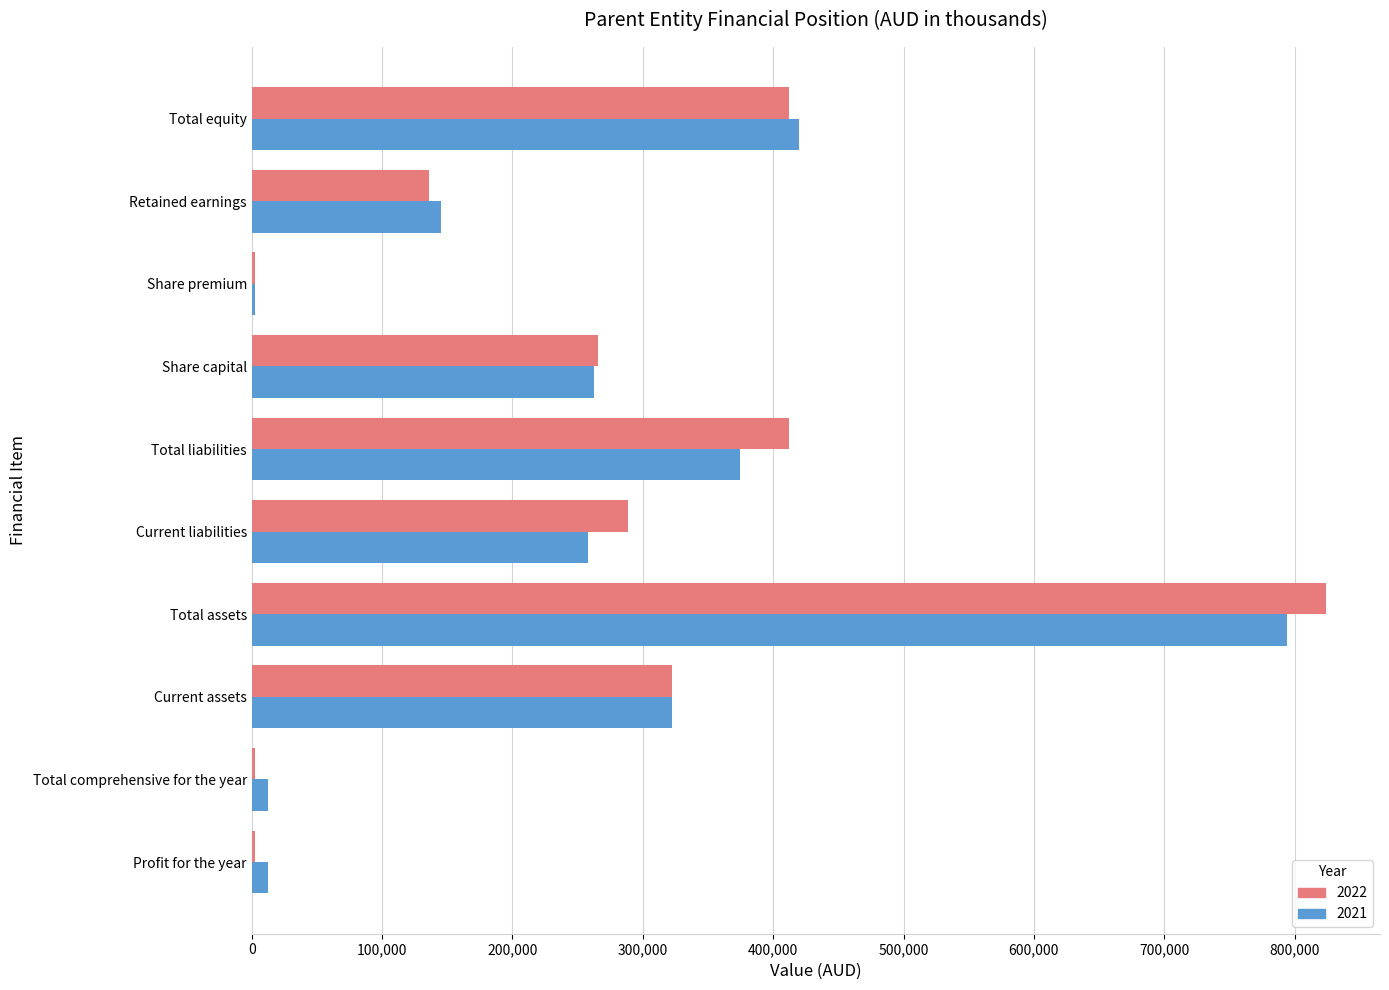

What is the total value across all series at Current assets?

644869